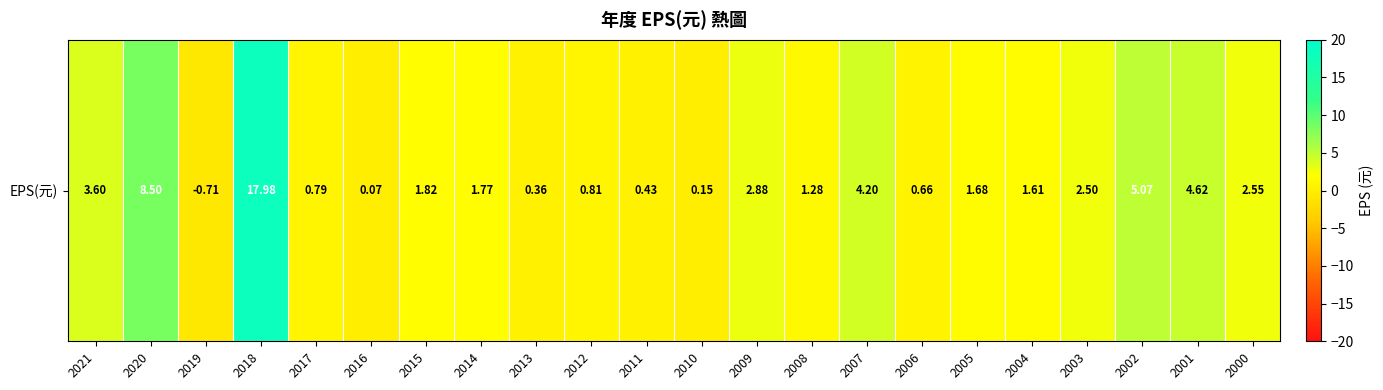

Which label corresponds to the smallest value in the chart?

2019